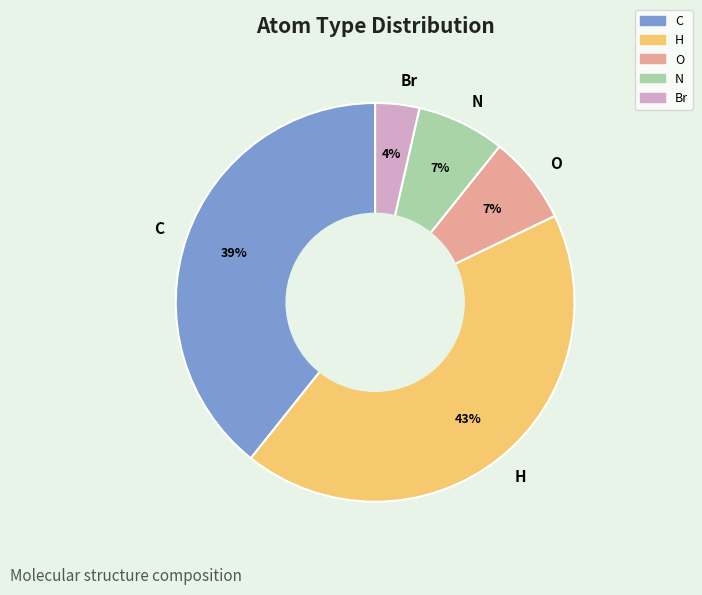

The O slice represents 7% of the pie. True or false?

True